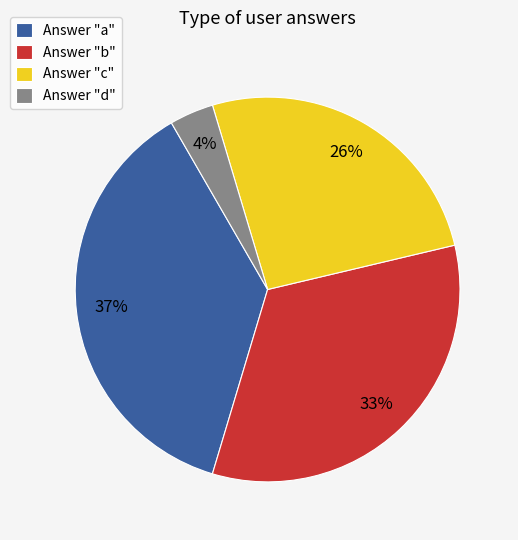

How many slices are in this pie chart?

4